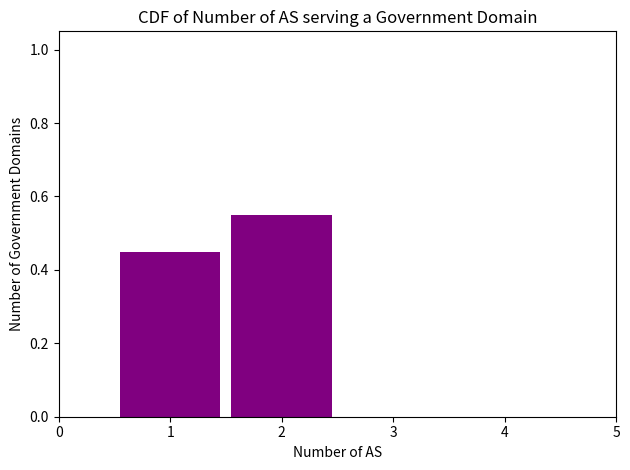

List the labels in order of value, largest first.

2, 1